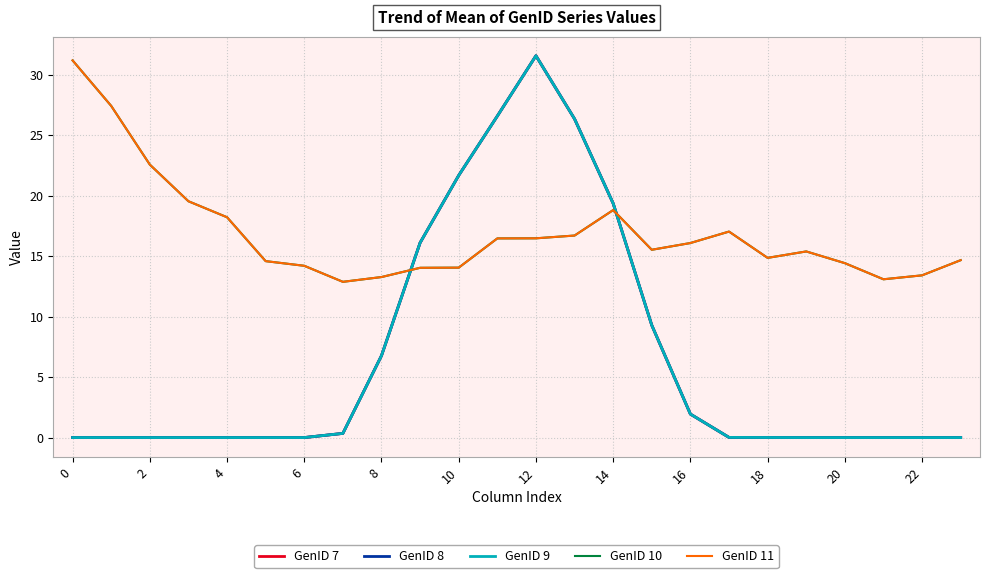

What is the maximum value shown in the chart?

31.6